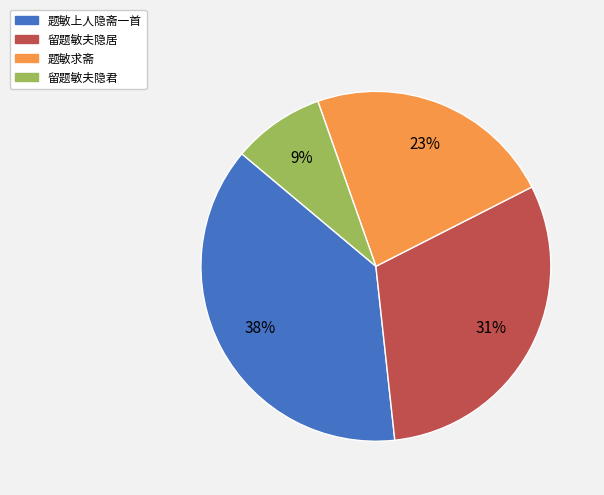

To the nearest percent, what is the difference between the 题敏上人隐斋一首 and 题敏求斋 slice percentages?

15%